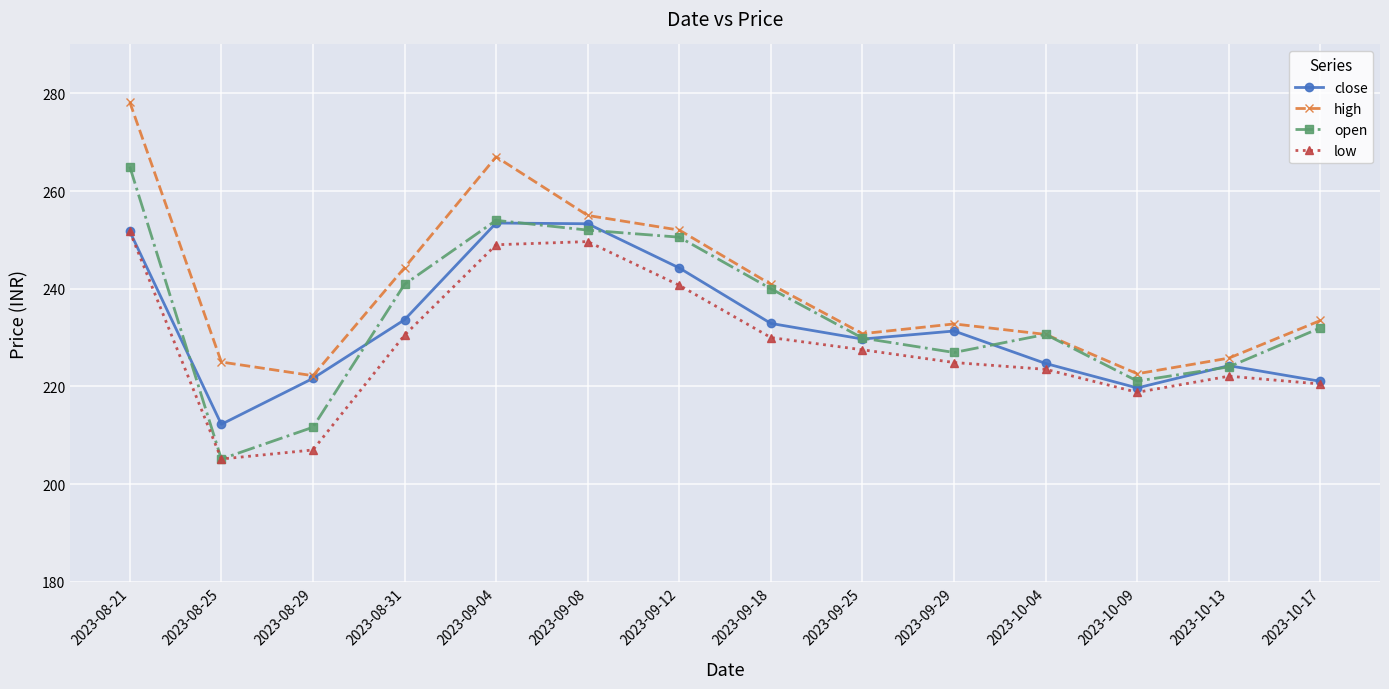

What is the difference between the highest and lowest values at 2023-08-31?

13.8